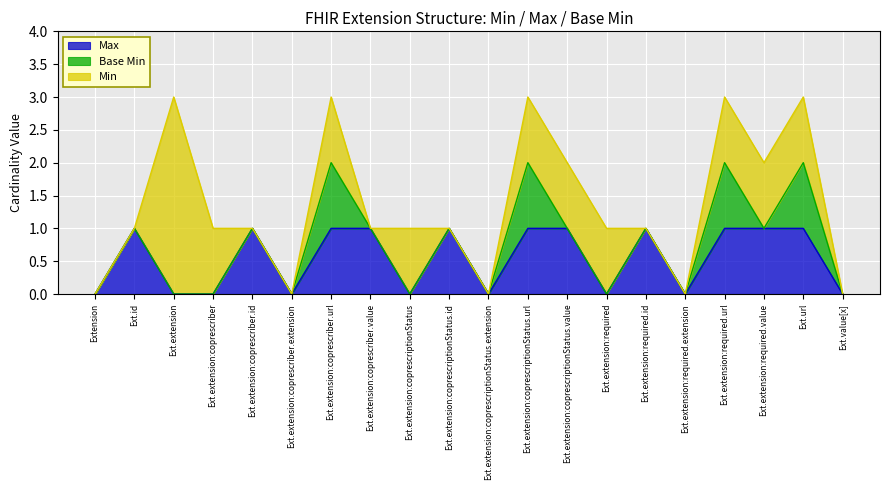

True or false: Min and Max cross at least once.

True